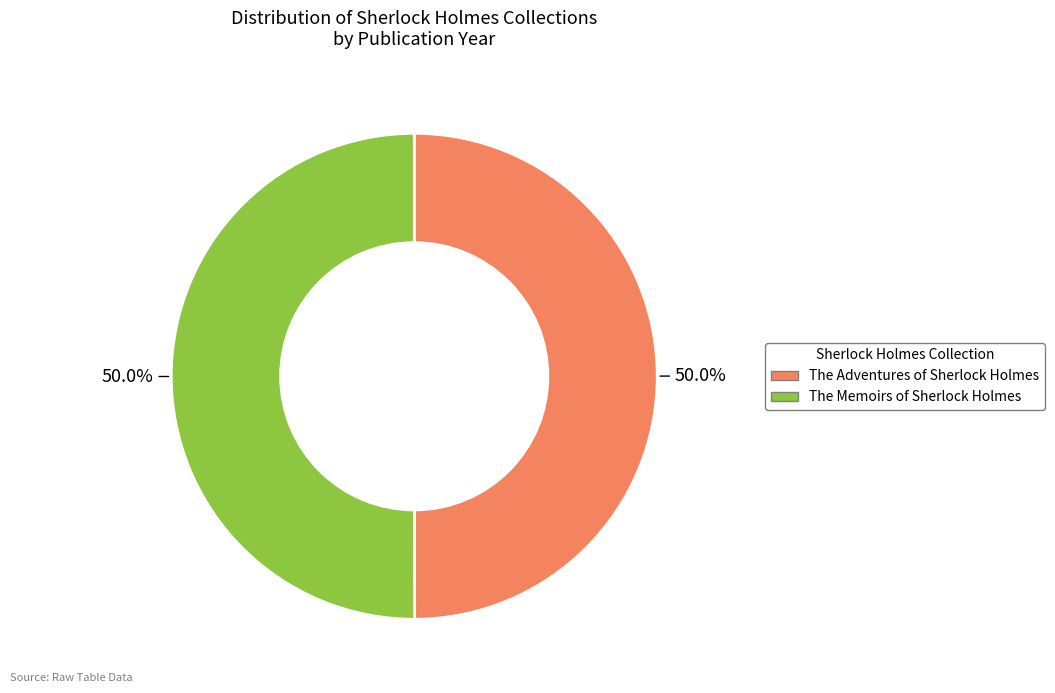

To the nearest percent, what is the combined percentage of The Memoirs of Sherlock Holmes and The Adventures of Sherlock Holmes?

100%